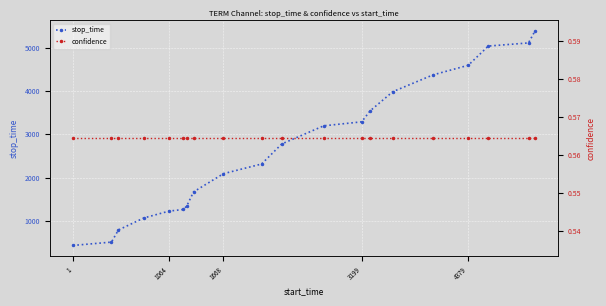

At how many categories does at least one series exceed 1404?

13